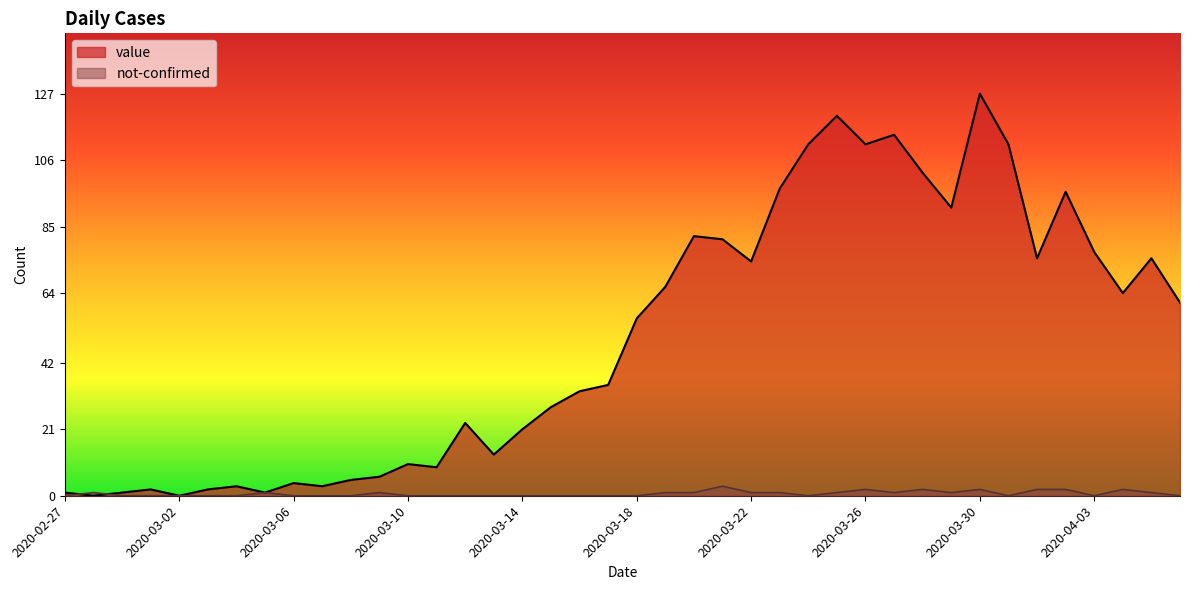

How many interior local valleys does the value series have?

11